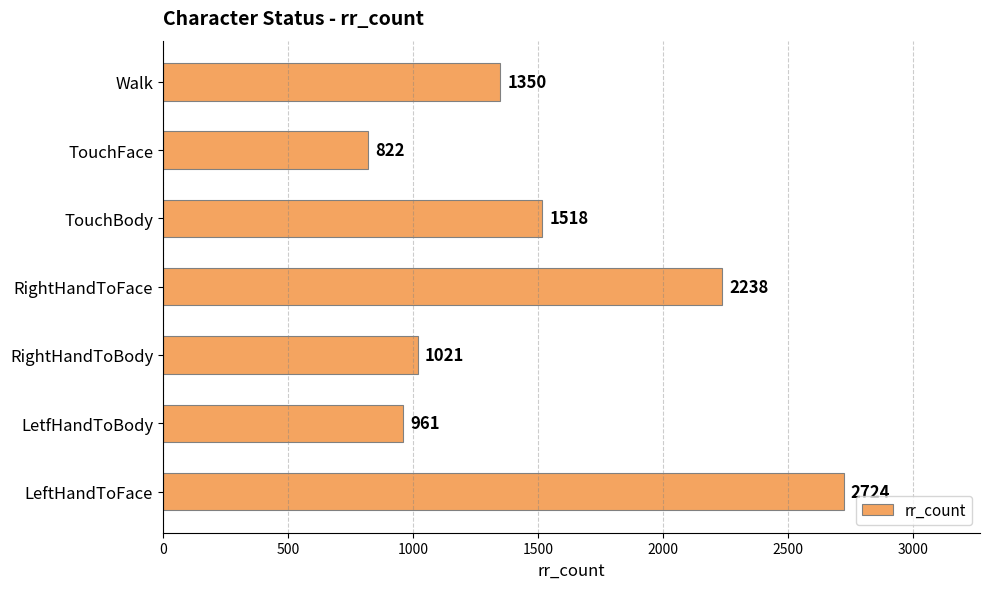

How many data points are less than 1350?

3